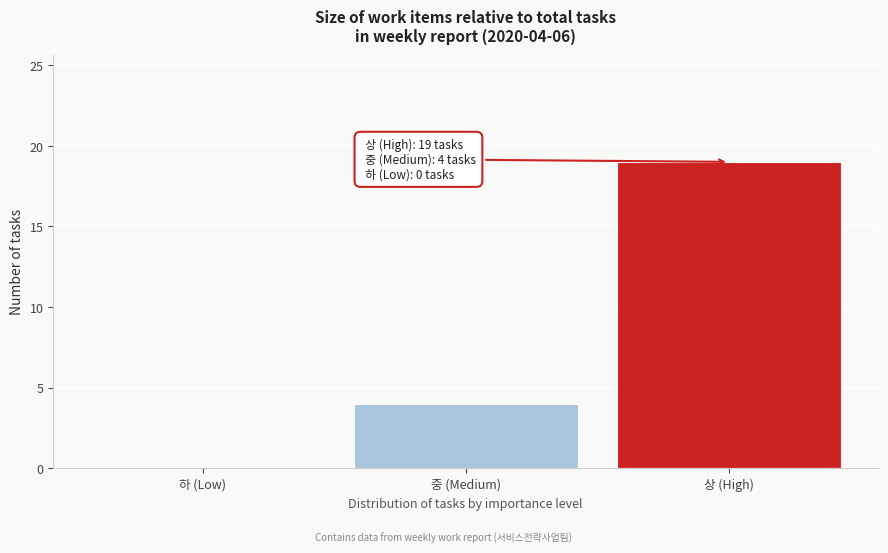

Reading right to left, transcribe all the data shown in this chart.

상 (High)=19	중 (Medium)=4	하 (Low)=0